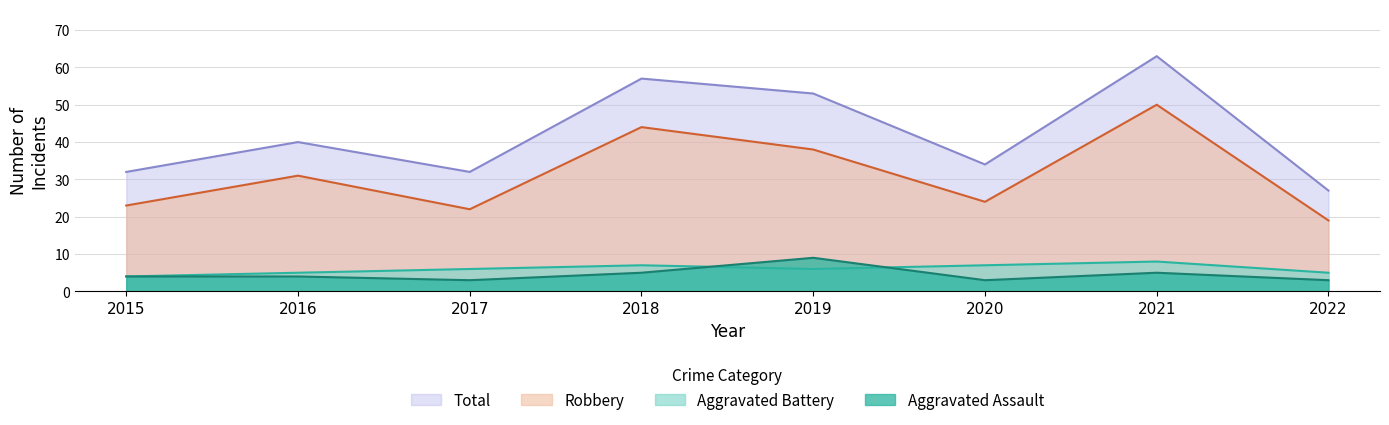

True or false: Robbery and Aggravated Assault cross at least once.

False